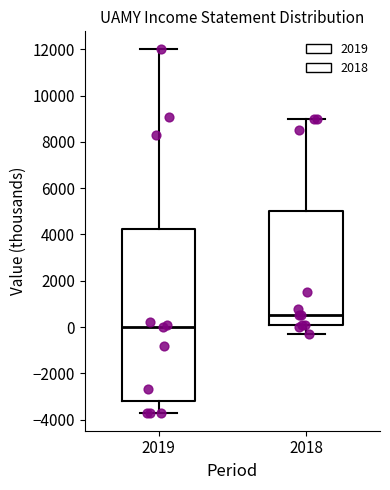

Which box's median line is the highest?

2018